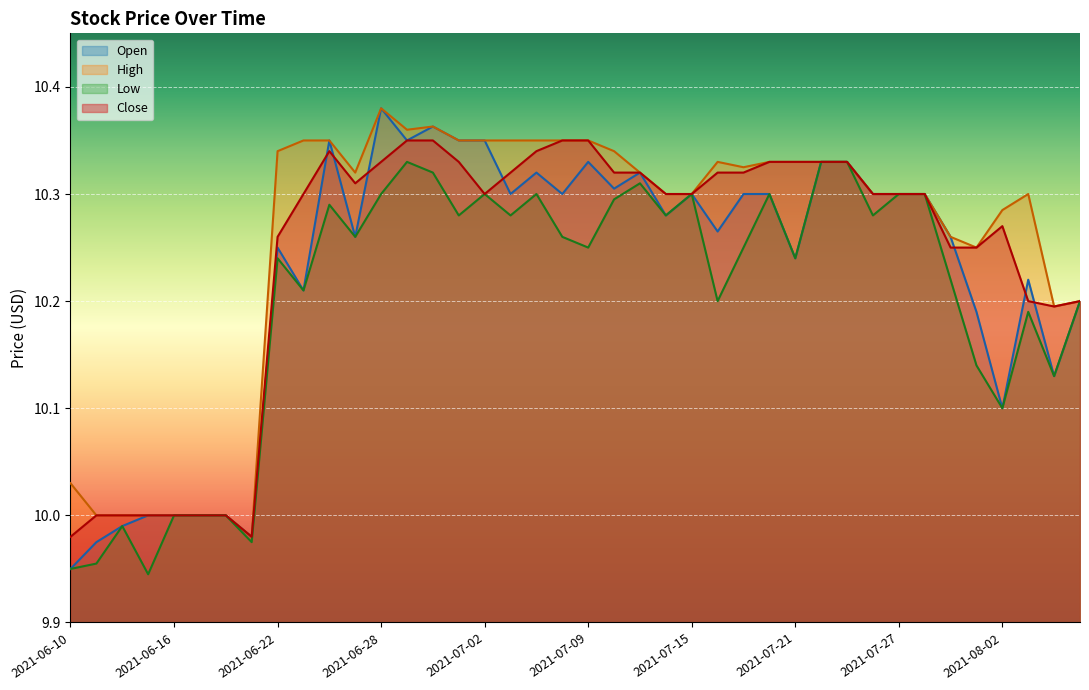

True or false: low has a value of 3.5 at 2021-06-18.

False